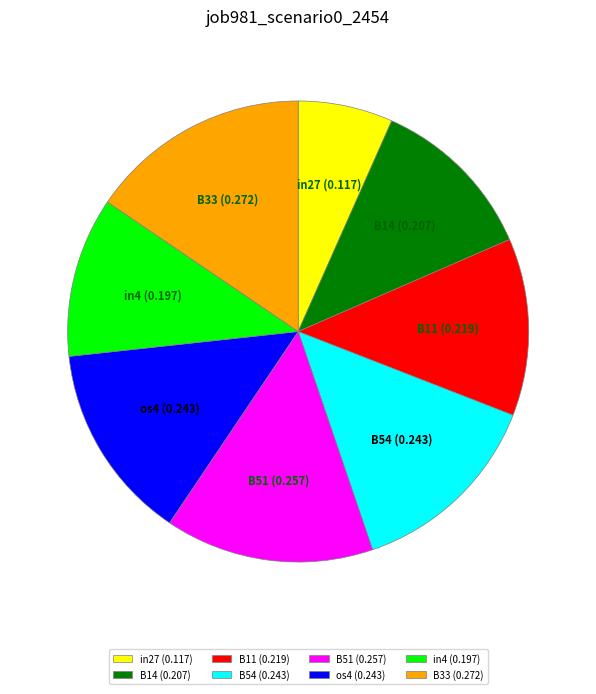

Count the number of slices in the pie.

8